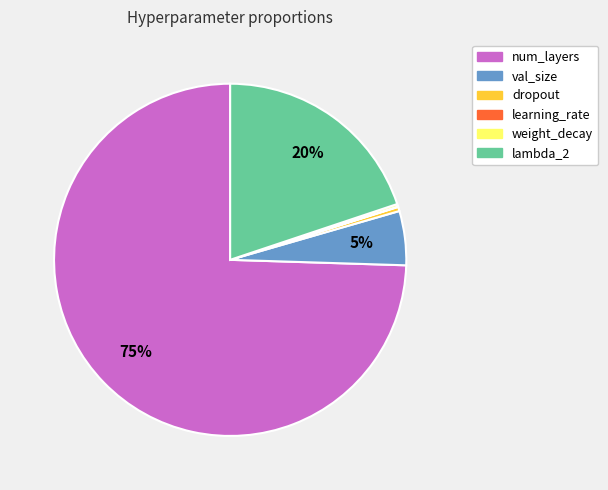

To the nearest percent, what is the average slice percentage?

17%